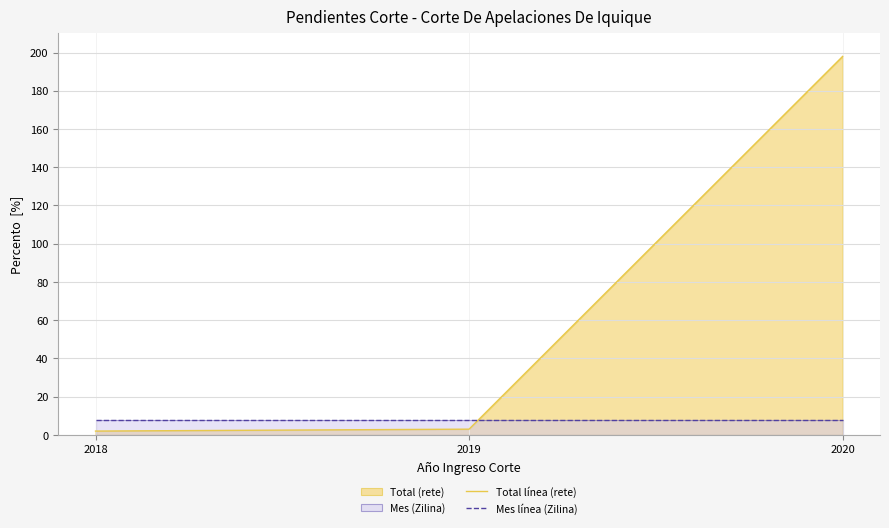

What is the minimum value for Mes línea (Zilina)?

8